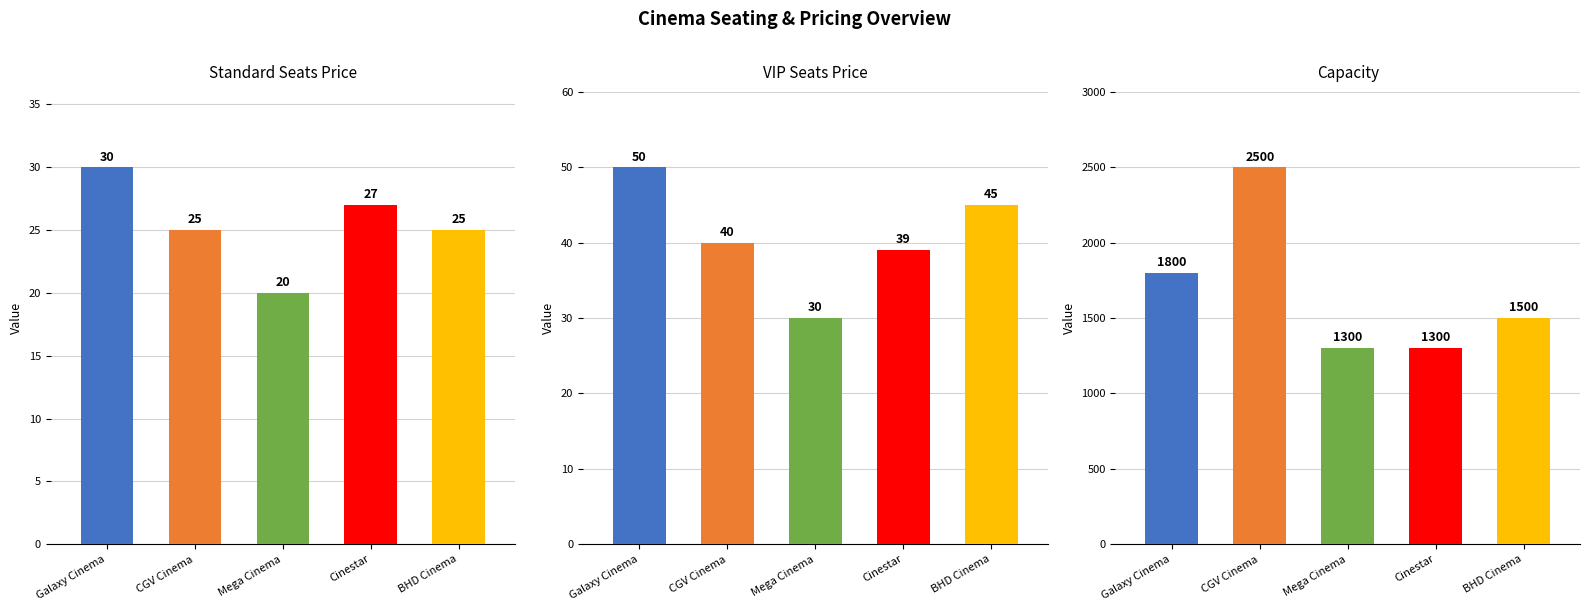

At which category is the sum across all series the highest?

CGV Cinema